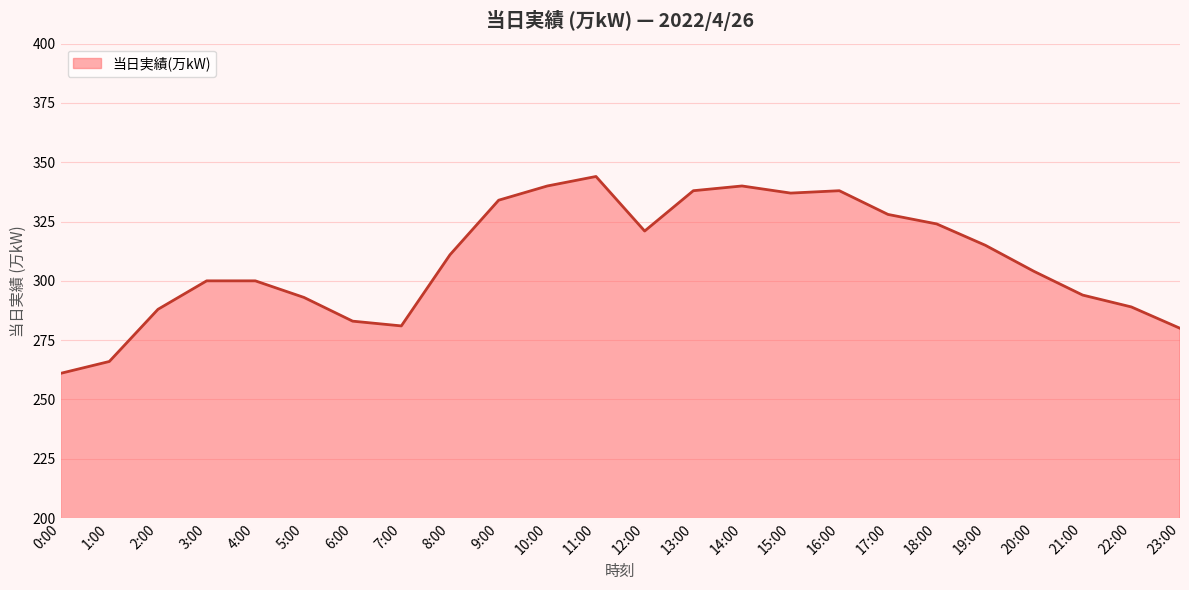

Reading left to right, extract all data points from this chart.

261	266	288	300	300	293	283	281	311	334	340	344	321	338	340	337	338	328	324	315	304	294	289	280